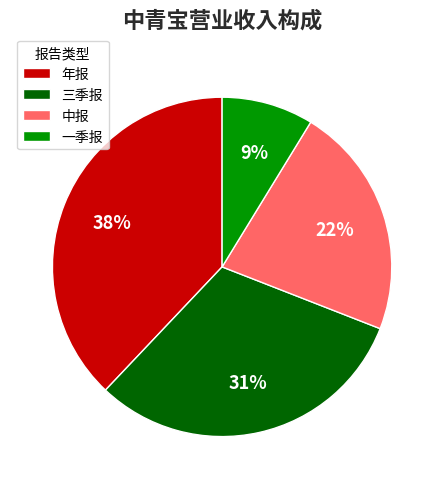

The 年报 slice represents 38% of the pie. True or false?

True